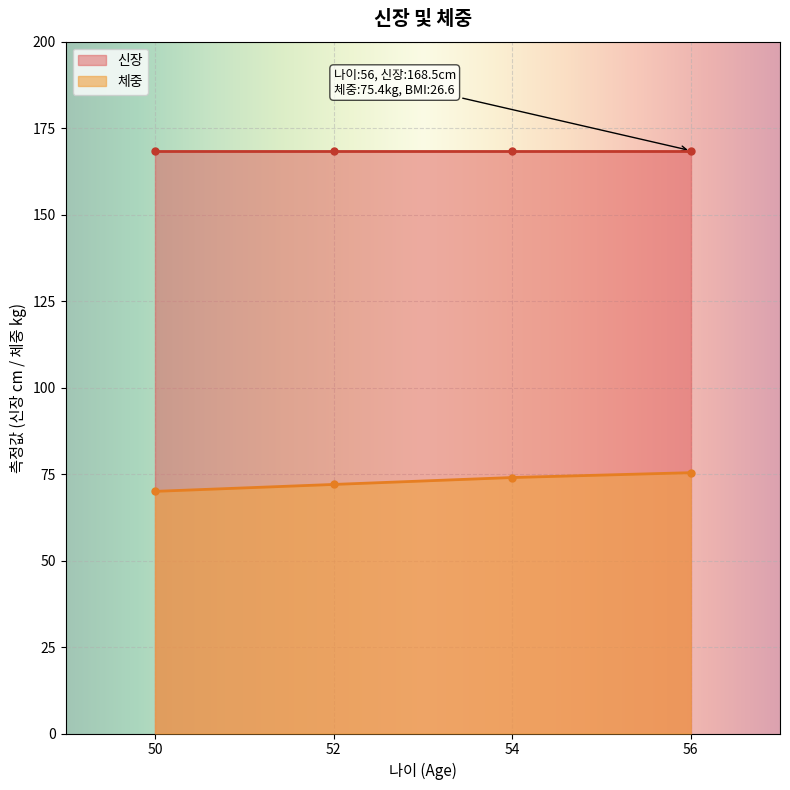

True or false: 체중 has more than 1 interior local peaks.

False